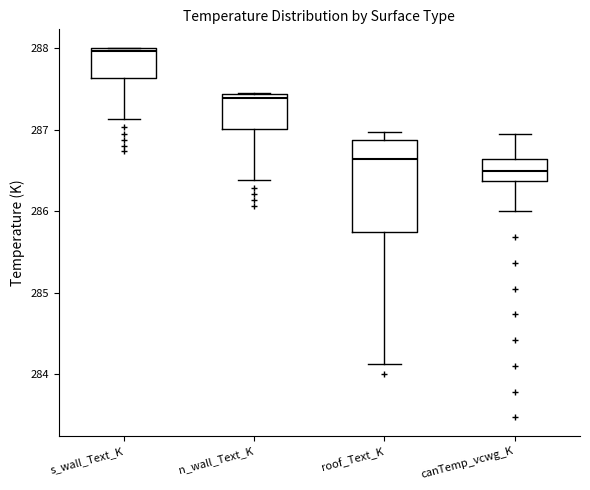

Where does the median line of the box for roof_Text_K sit on the y-axis? The values are not printed on the chart, so give them approximately, as read against the axis.

286.6